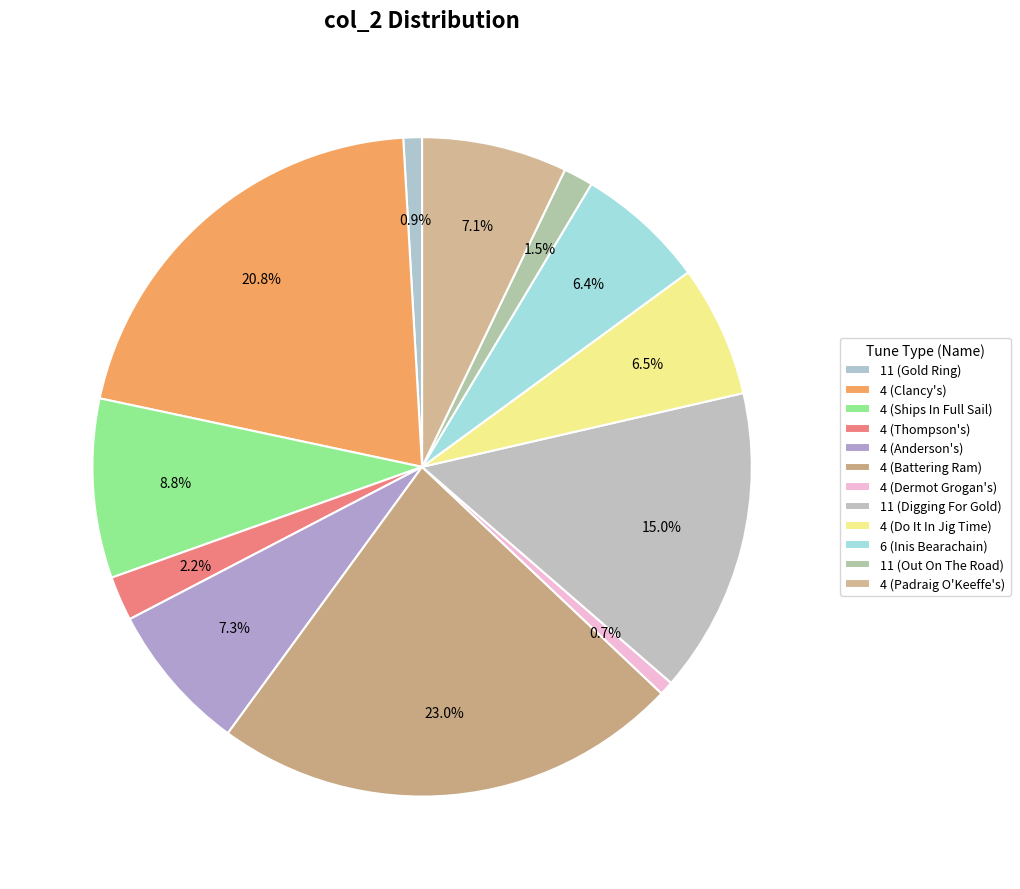

How many segments does this pie chart have?

12